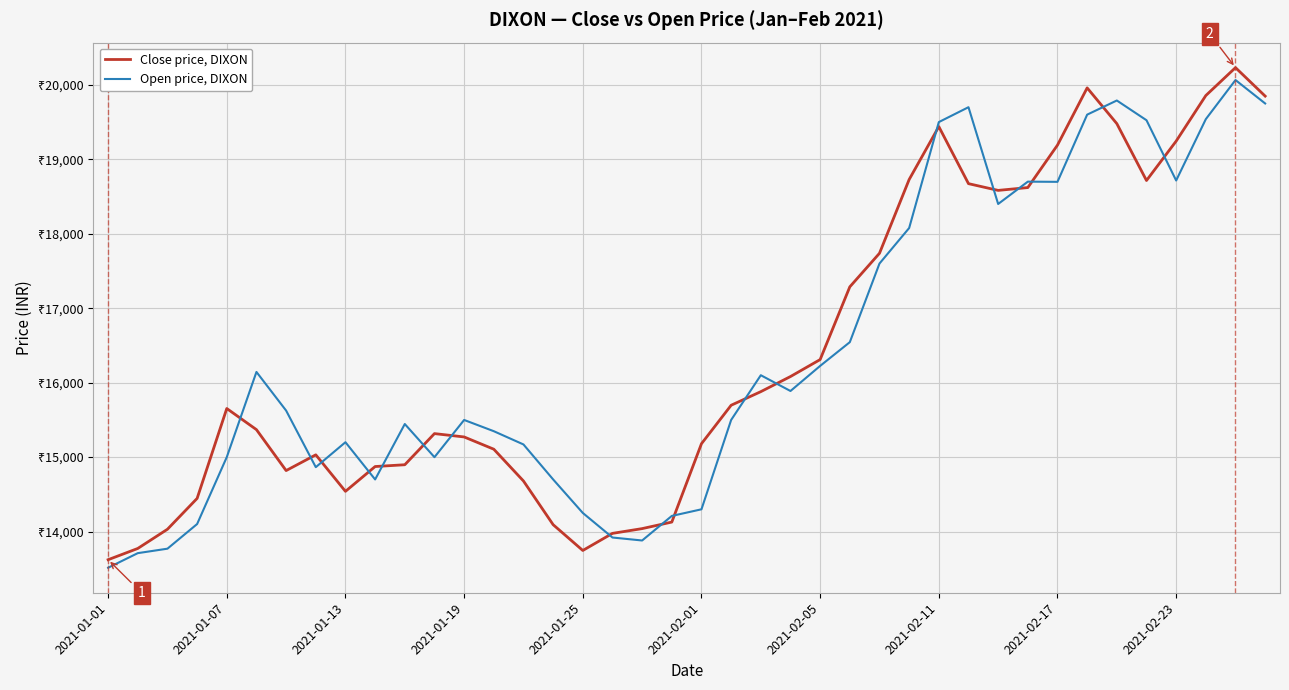

At how many categories does at least one series exceed 15768?

19